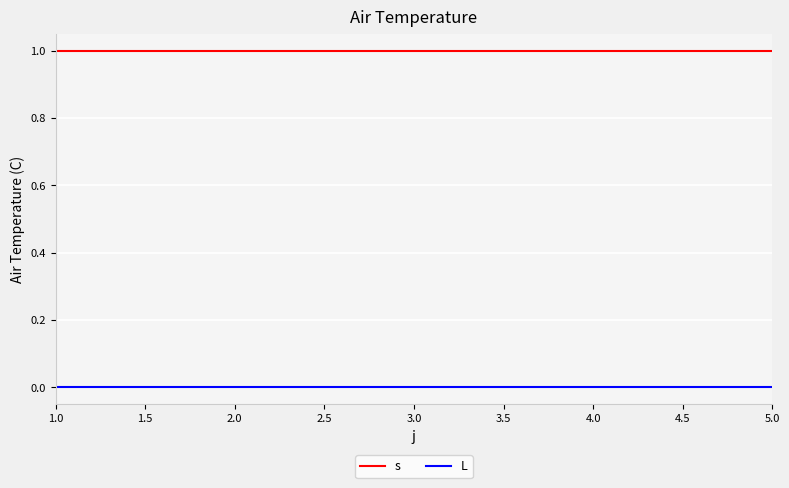

Reading right to left, what are all the values shown in this chart?

s: 1	1	1	1	1
L: 0	0	0	0	0